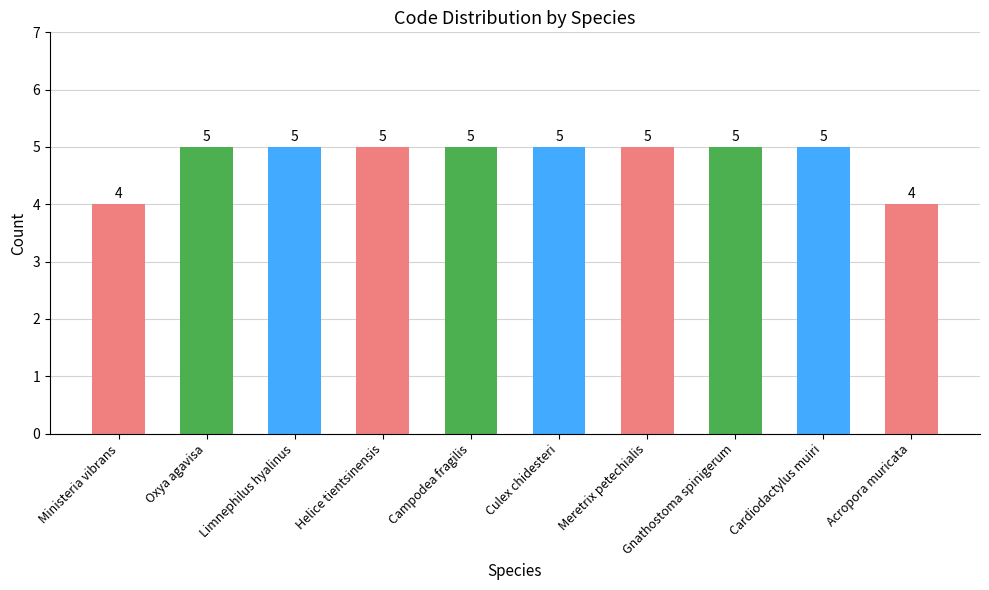

What is the average value?

5